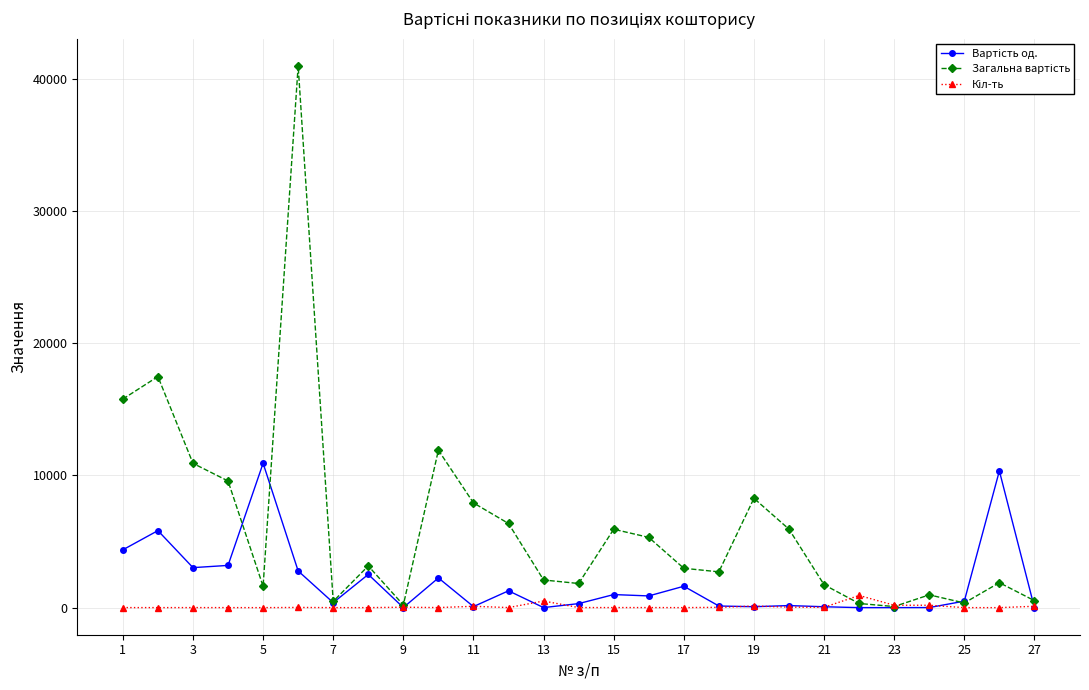

What is the greatest value displayed?

40968.9